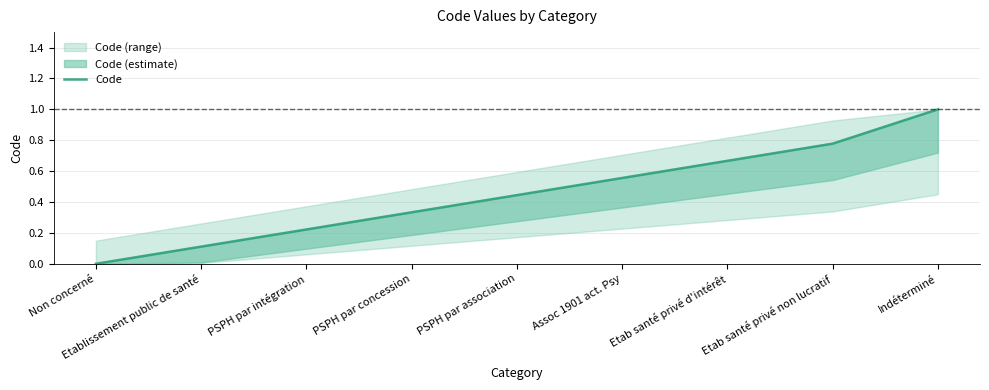

What is the change in value from PSPH par association to Indéterminé?

+0.6